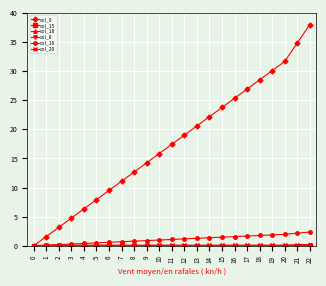

Rank the series by their maximum value, from lowest to highest.

col_15, col_18, col_8, col_20, col_16, col_9